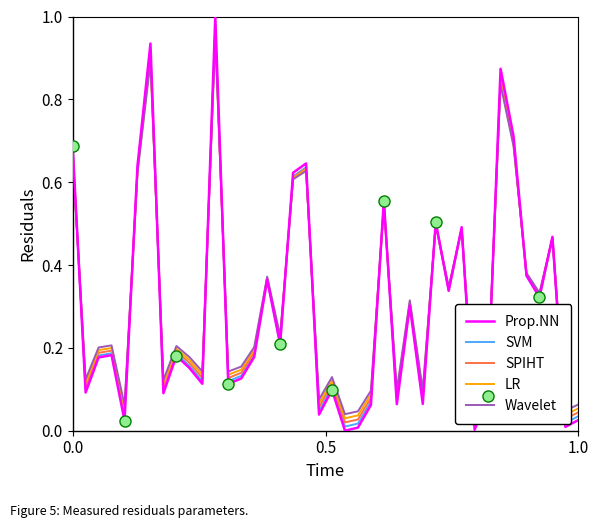

What is the difference between the second highest and minimum values in the LR series?

0.9